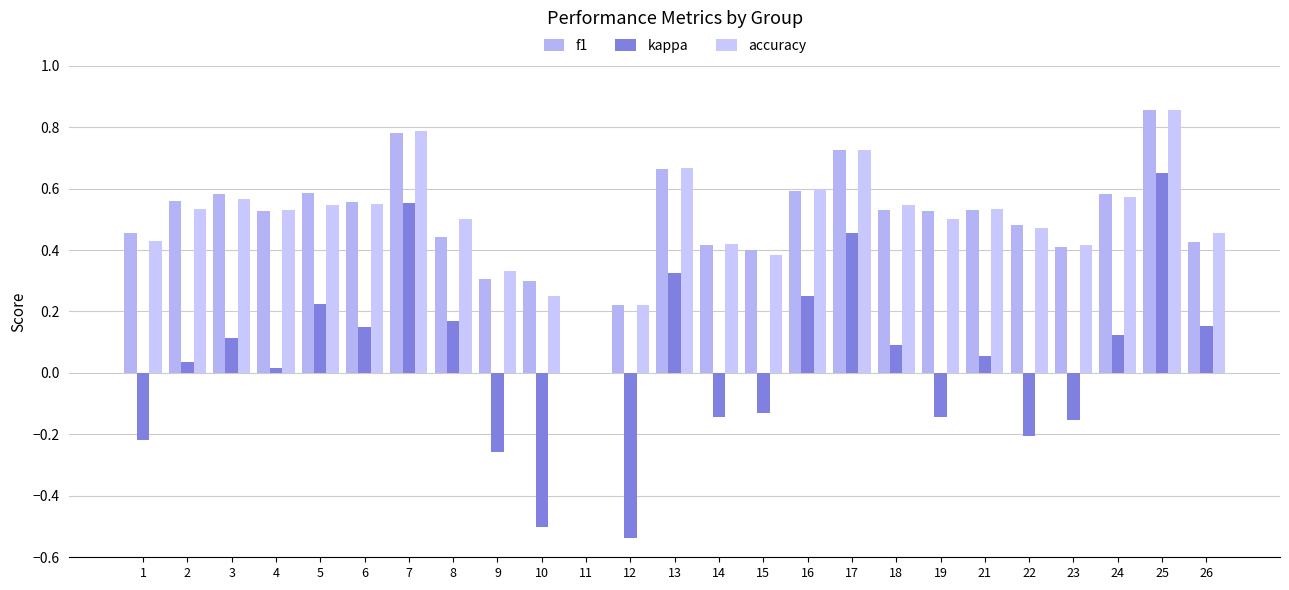

What are all the series names shown in the legend?

f1, kappa, accuracy